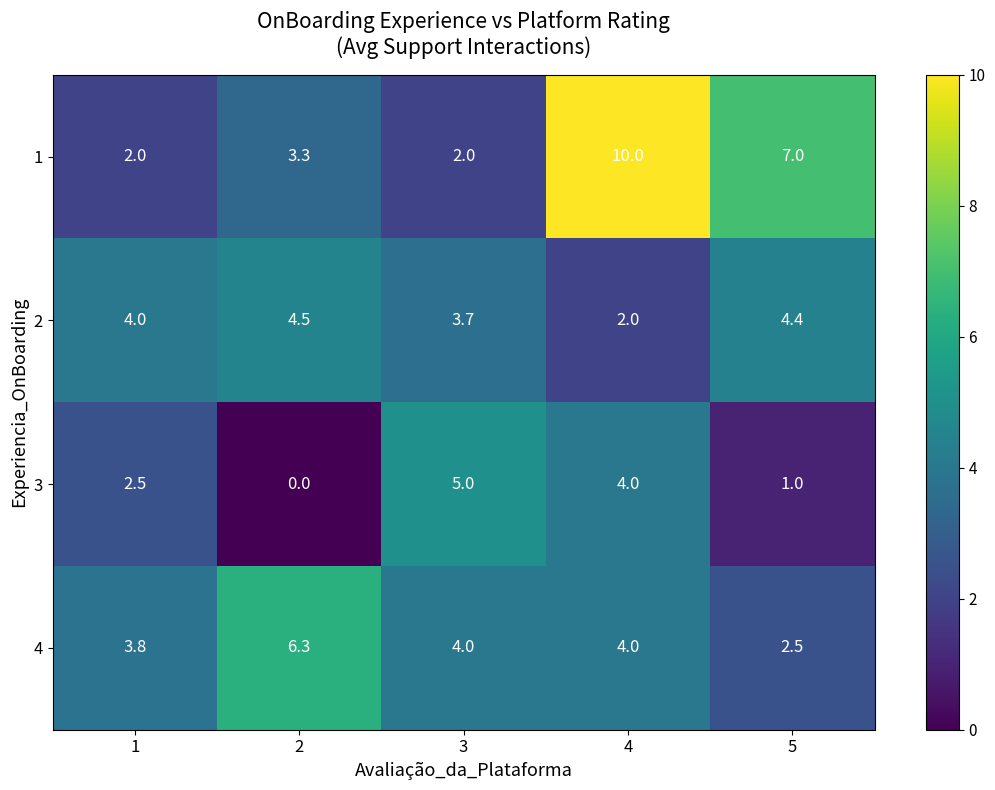

Which category has the highest value across all series?

4